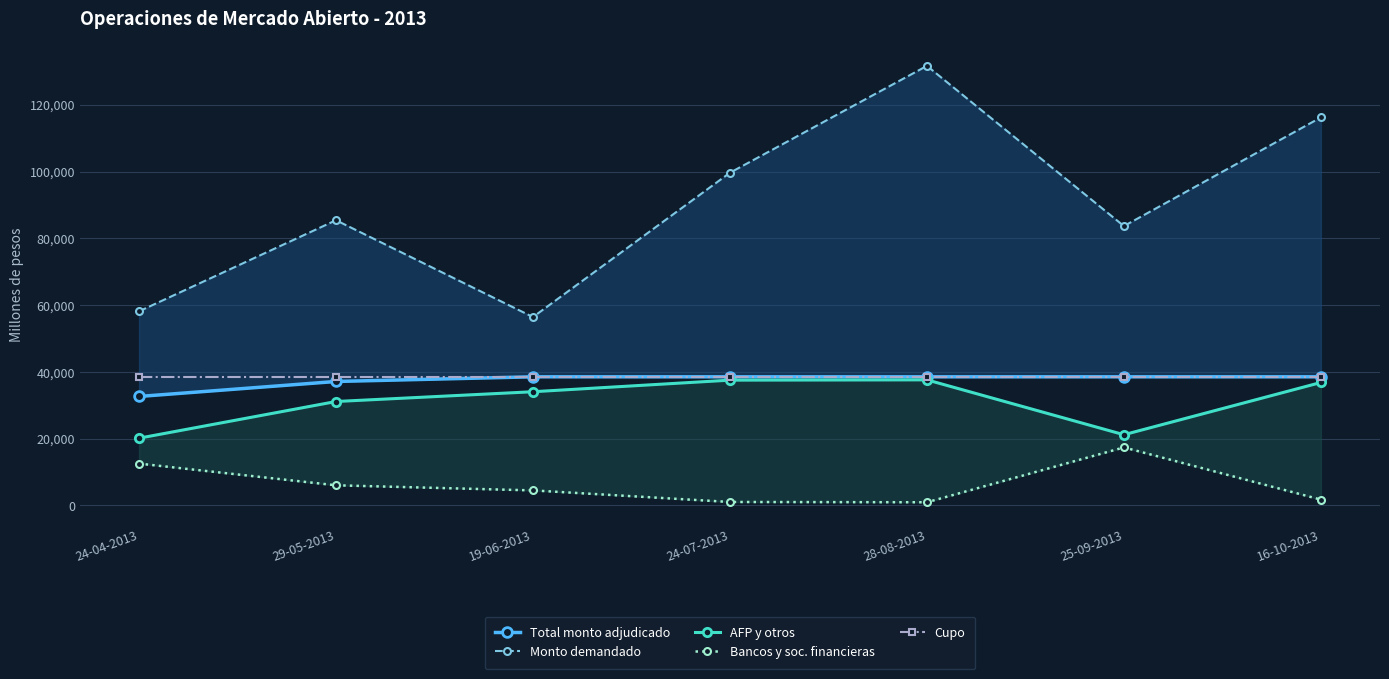

What is the label of the 7th point from the right?

24-04-2013